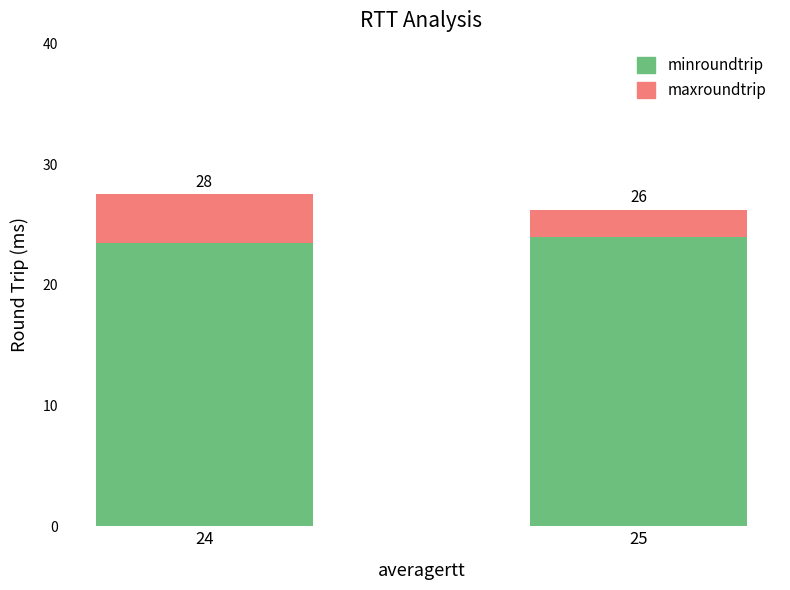

How many bars are there in total?

2